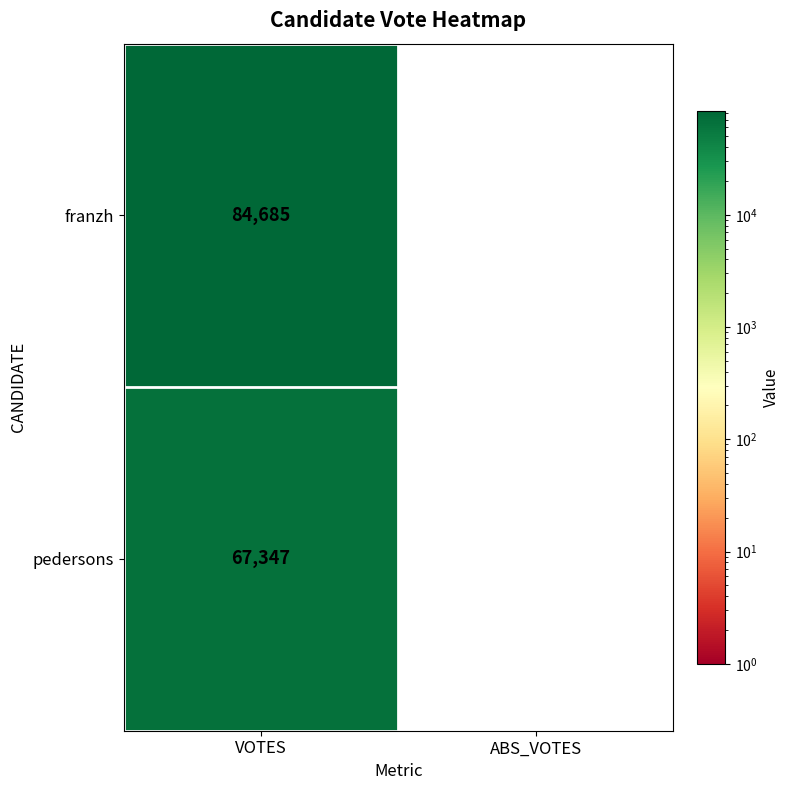

Which label corresponds to the smallest value in the chart?

ABS_VOTES